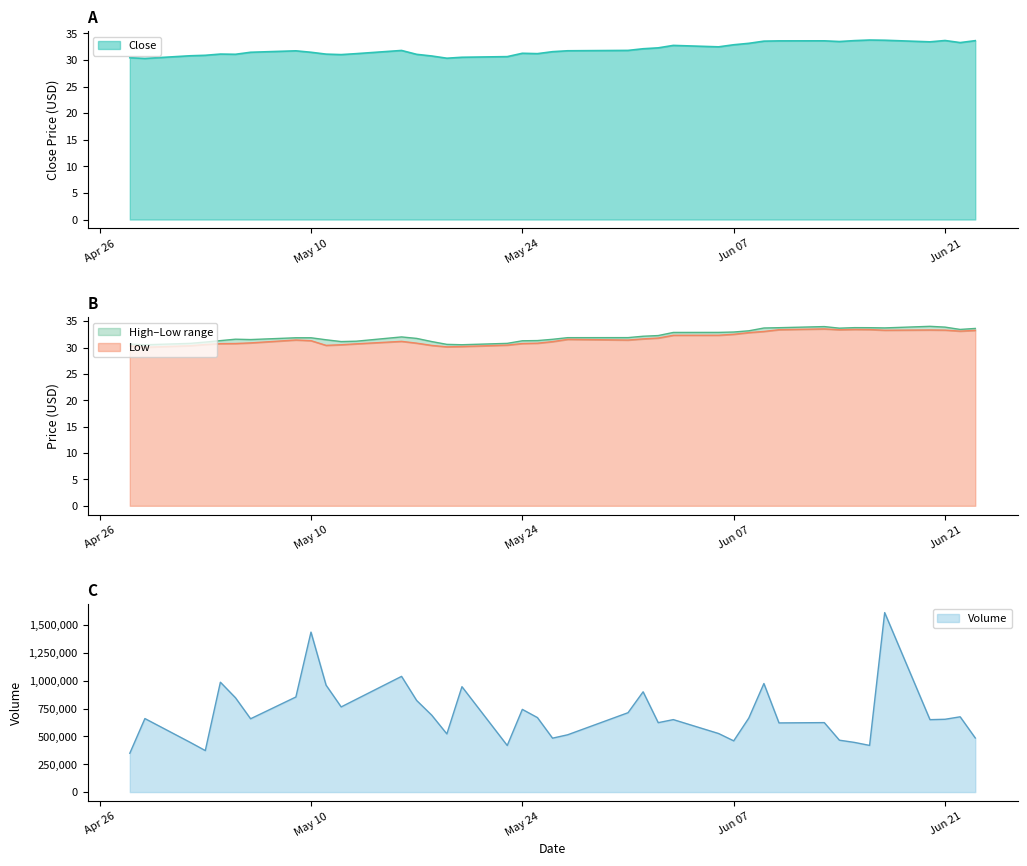

What is the lowest value of the Low series?

30.0